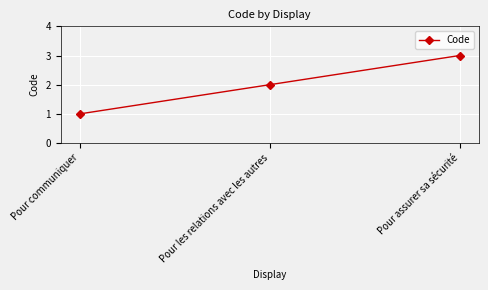

What is the greatest value displayed?

3